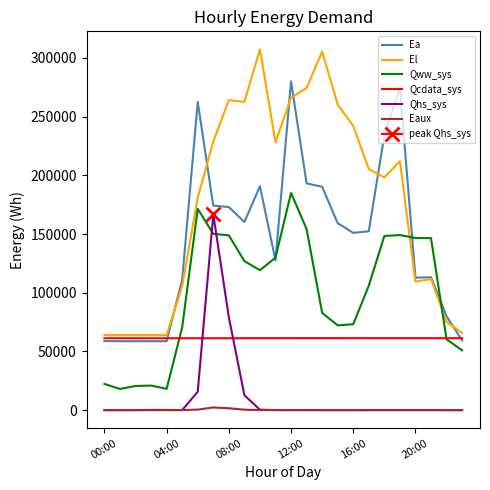

Read the Qww_sys value at 12:00.

184975.6